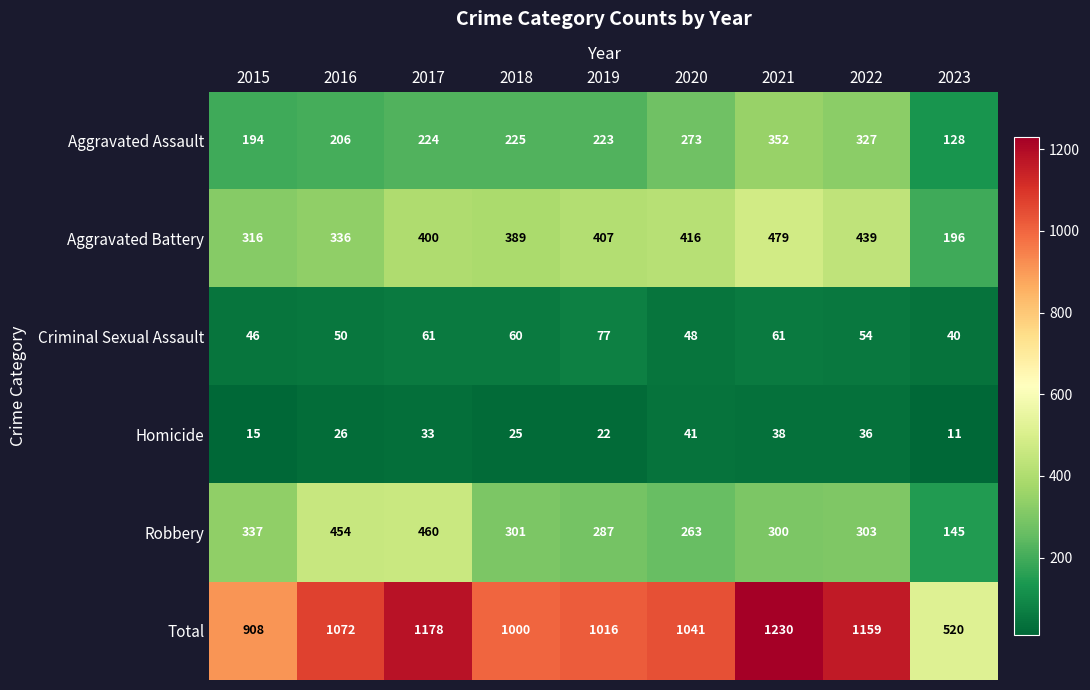

What is the difference between the highest and lowest values at 2021?

1192